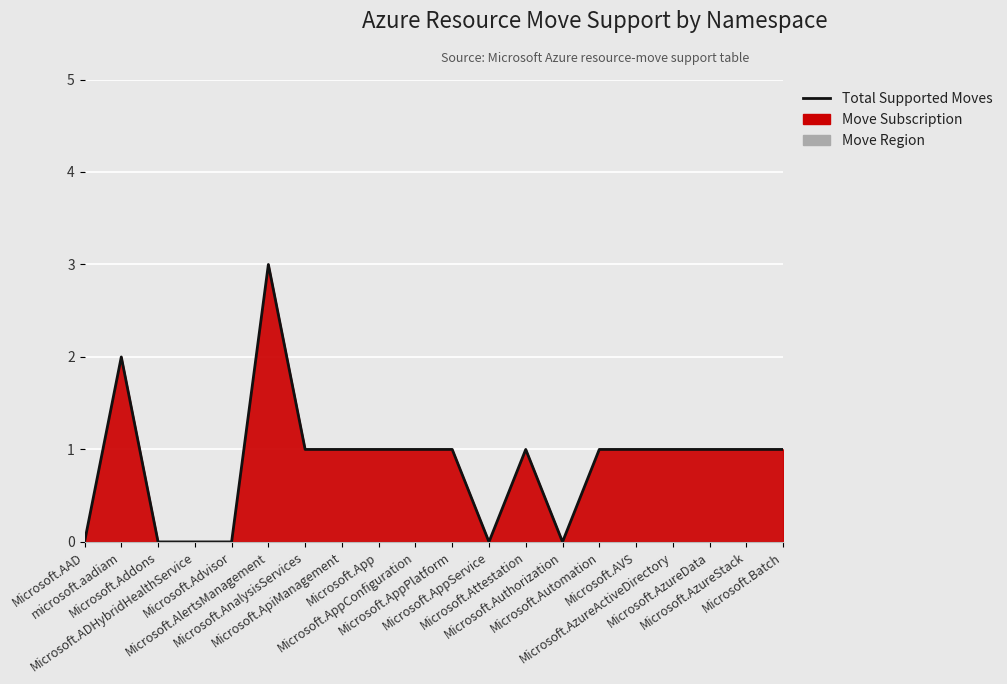

Where does the data first go above 1?

microsoft.aadiam